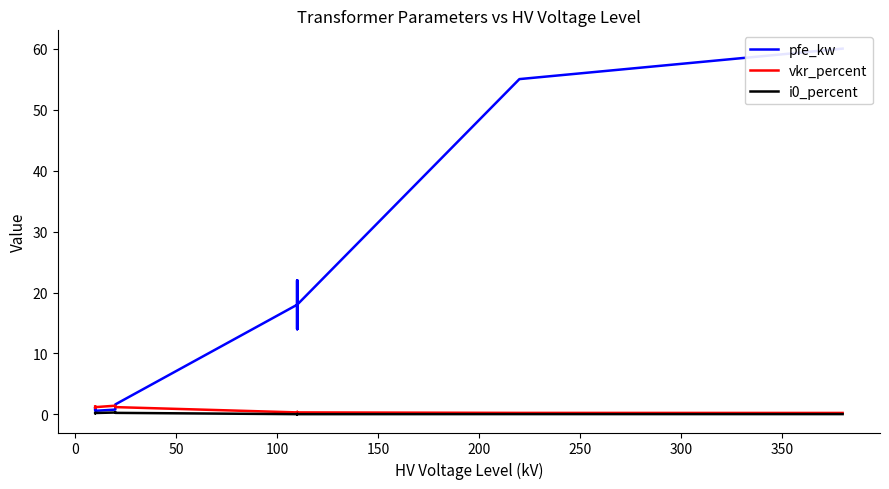

At how many categories does at least one series exceed 41?

2